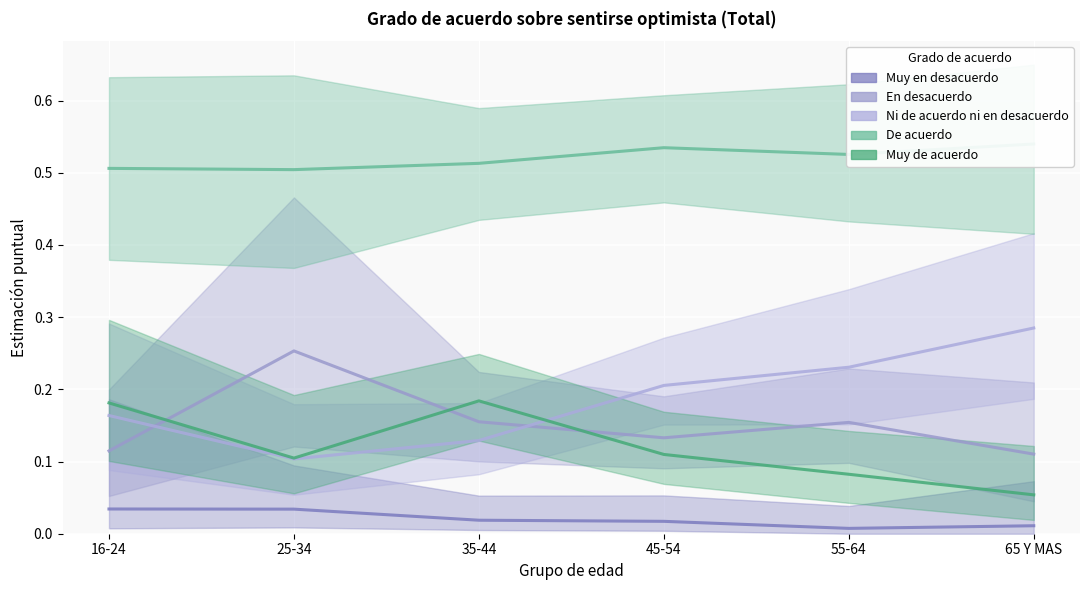

True or false: Ni de acuerdo ni en desacuerdo has a value of 0.2 at 55-64.

False